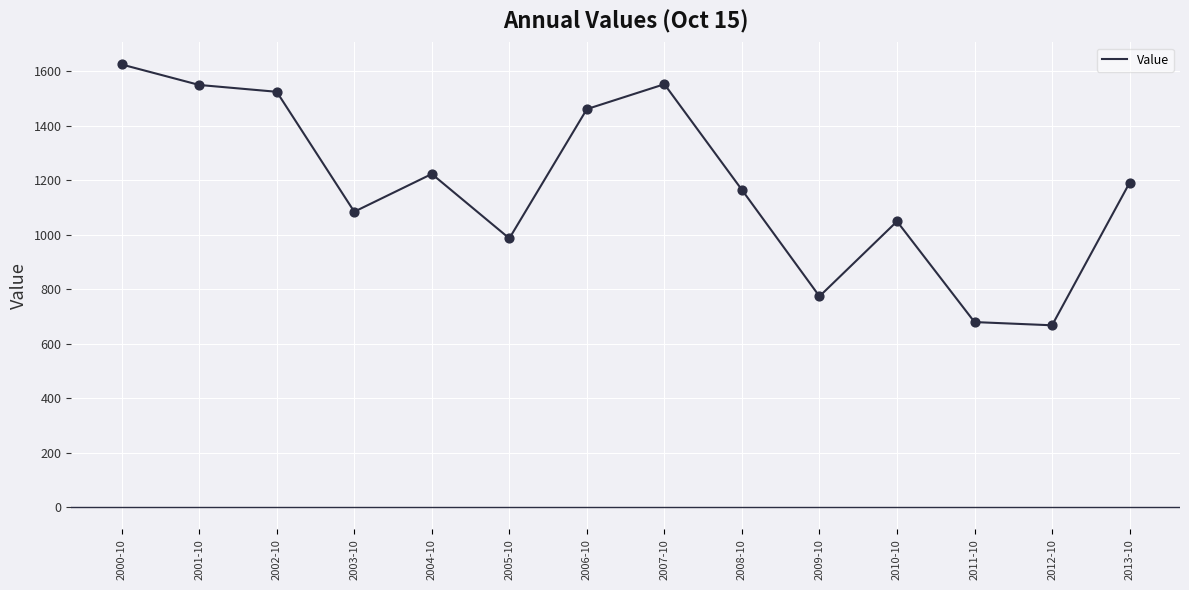

What is the change in value from 2003-10 to 2006-10?

+376.4